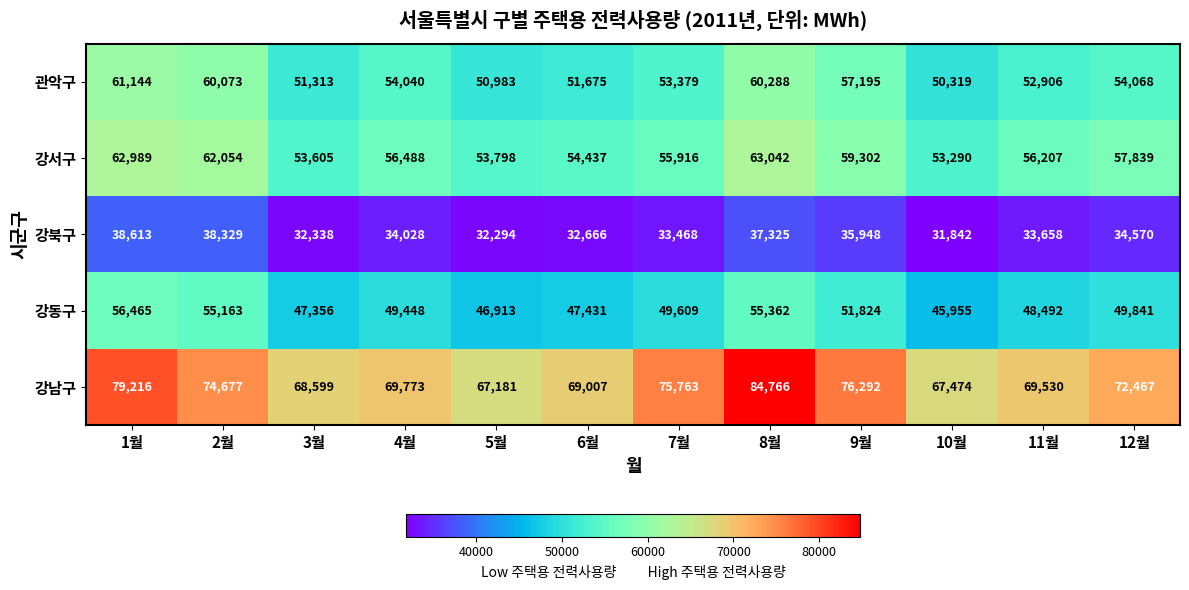

Between 3월 and 11월, which series saw the biggest shift?

강서구